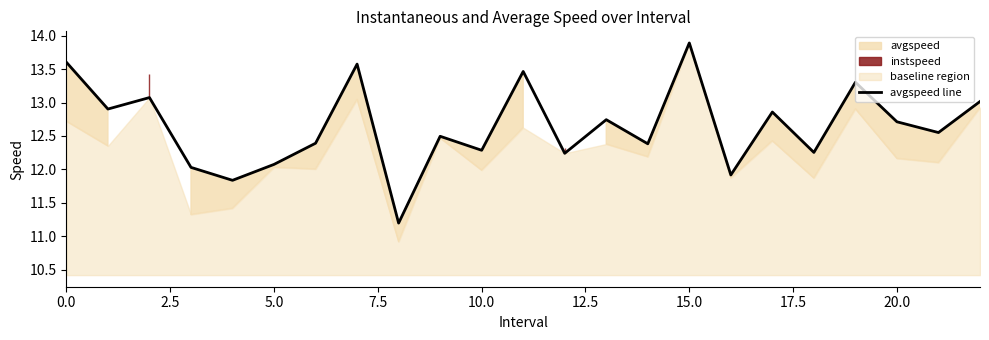

Which has a higher value, 7.5 or 15.0?

15.0